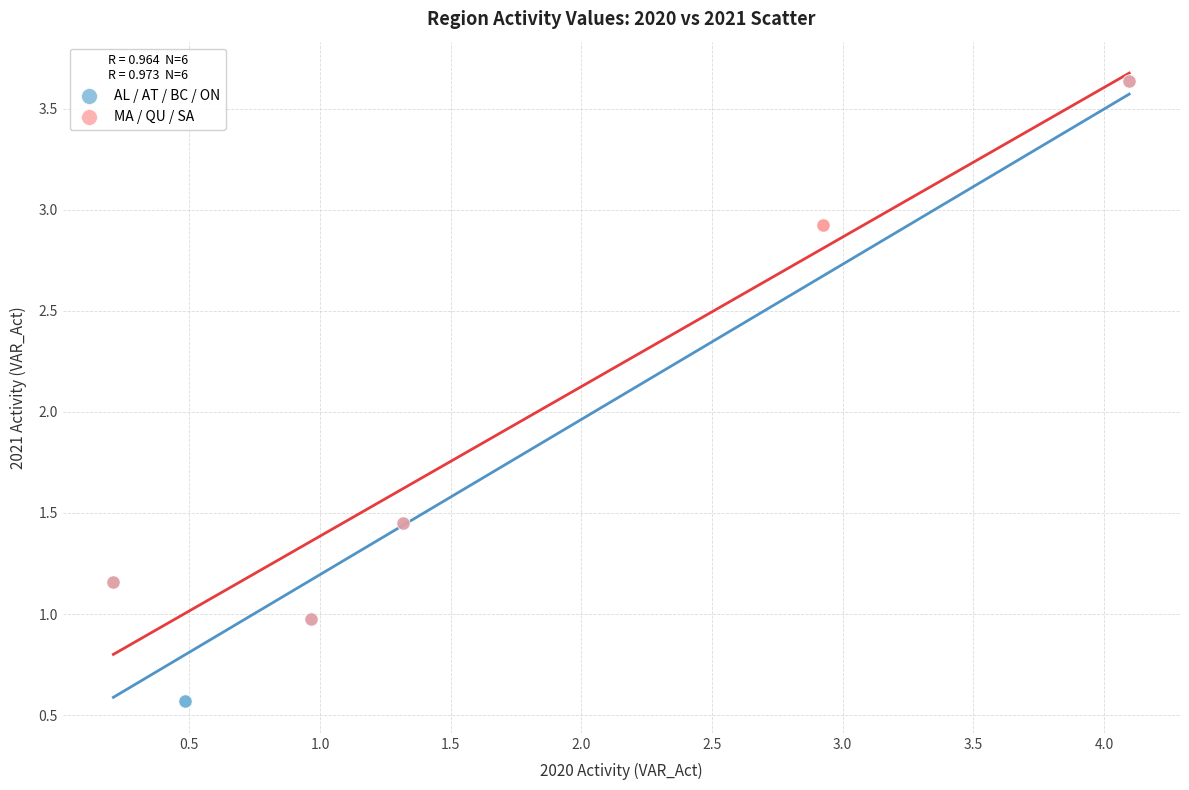

Which series has the widest spread of Y values?

AL / AT / BC / ON